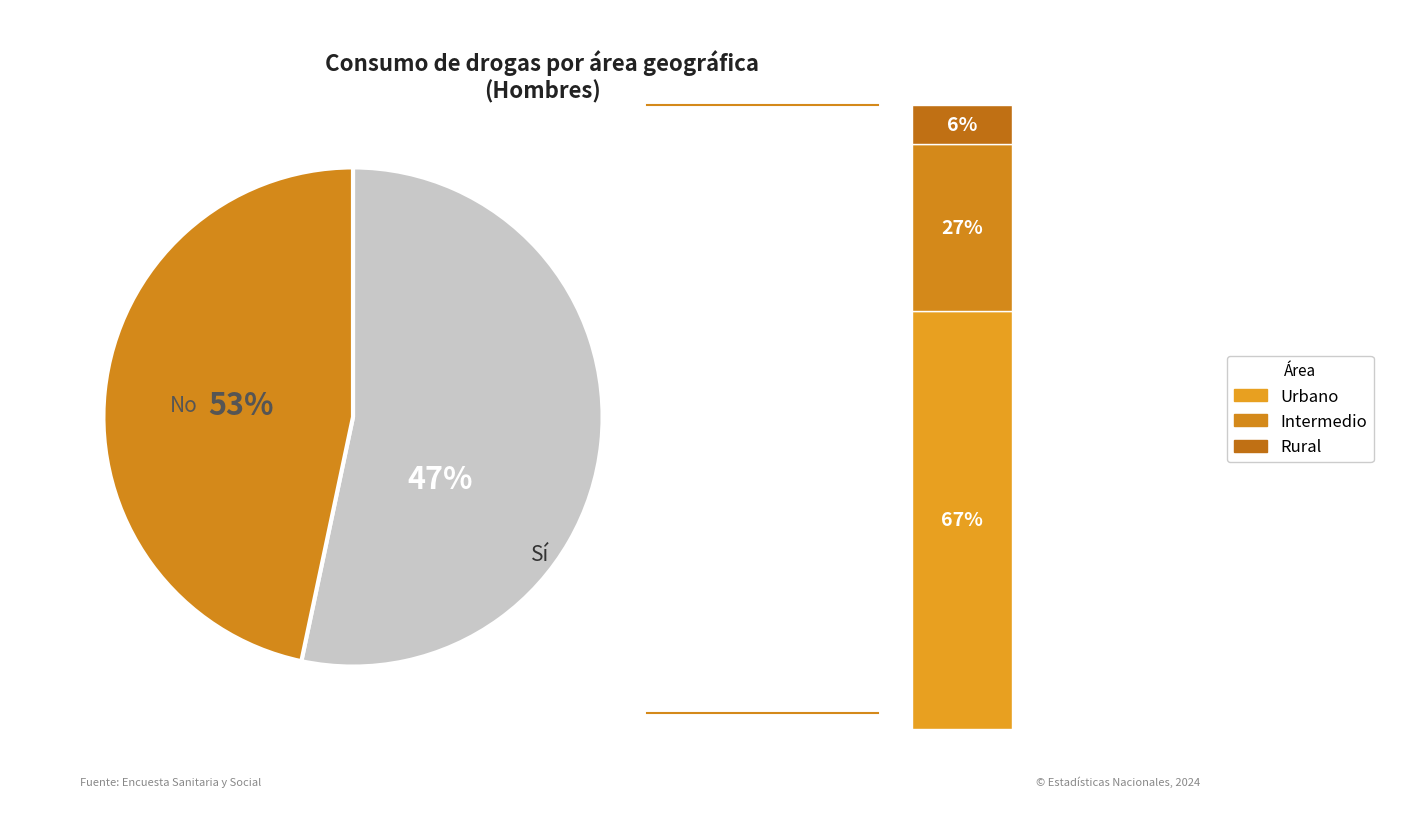

True or false: Intermedio accounts for 27% of the total.

True